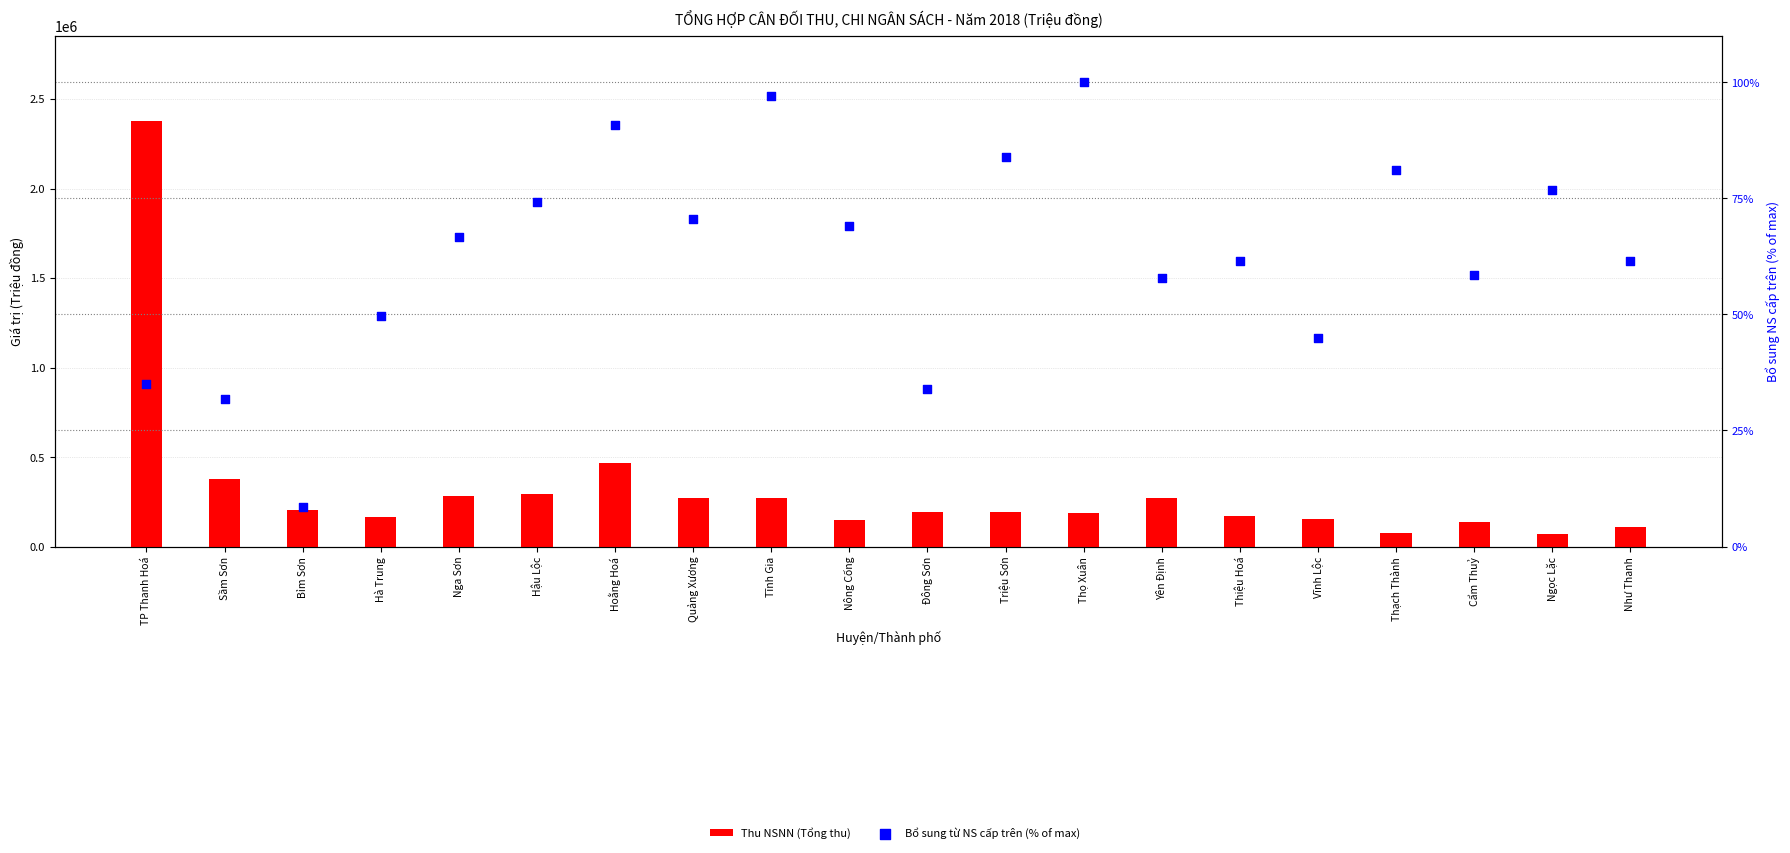

What is the total value across all series at Sầm Sơn?

376567.8